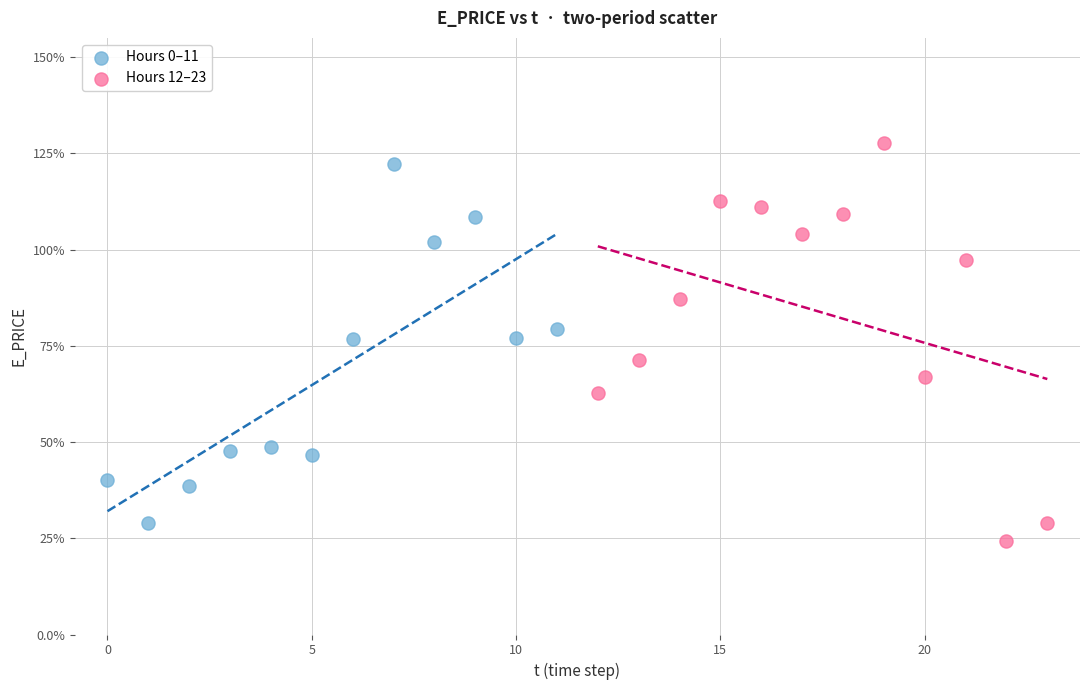

Which series contains the lowest Y value?

Hours 12–23